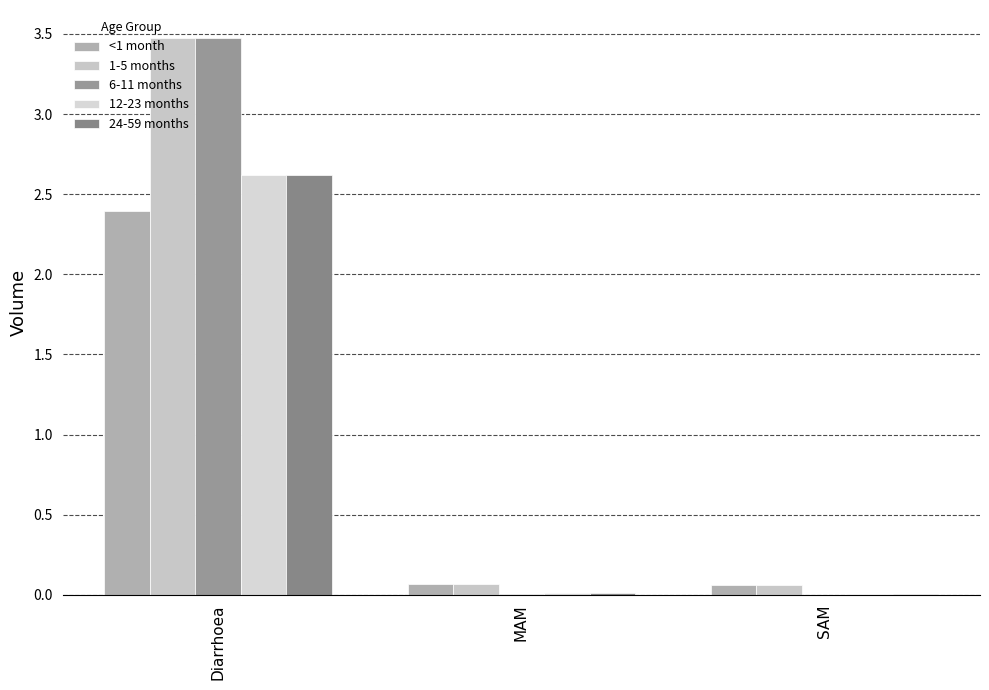

Reading right to left, what are all the values shown in this chart?

<1 month: SAM=0.1	MAM=0.1	Diarrhoea=2.4
1-5 months: SAM=0.1	MAM=0.1	Diarrhoea=3.5
6-11 months: SAM=0.0	MAM=0.0	Diarrhoea=3.5
12-23 months: SAM=0.0	MAM=0.0	Diarrhoea=2.6
24-59 months: SAM=0.0	MAM=0.0	Diarrhoea=2.6